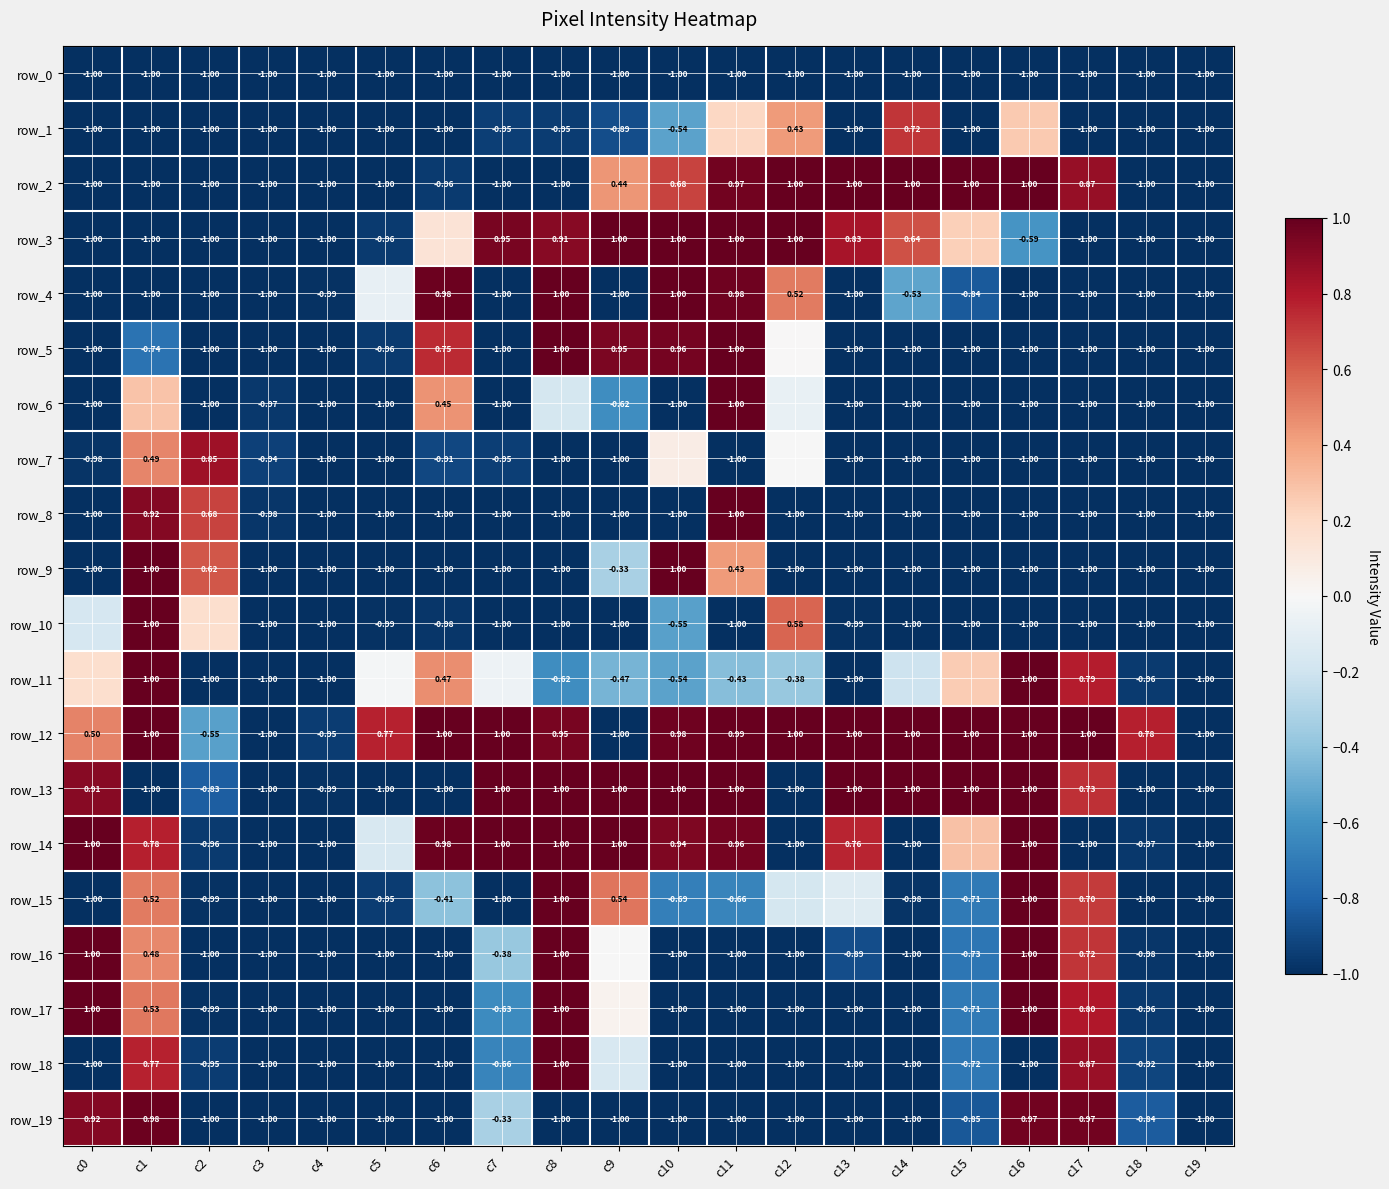

Is it true that row_12 equals -1.0 at c9?

True